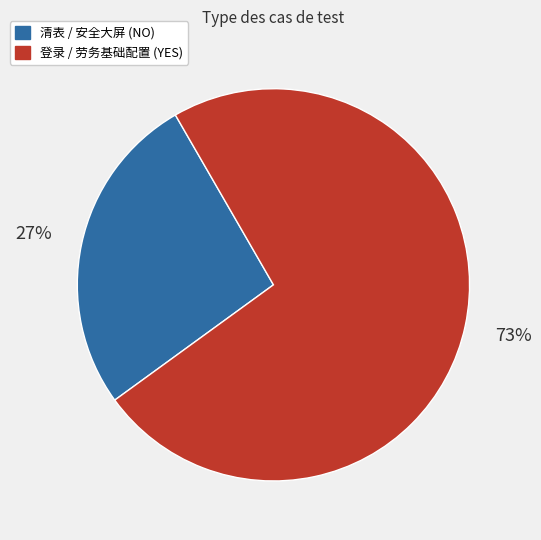

Is there any slice that represents more than half of the pie?

Yes